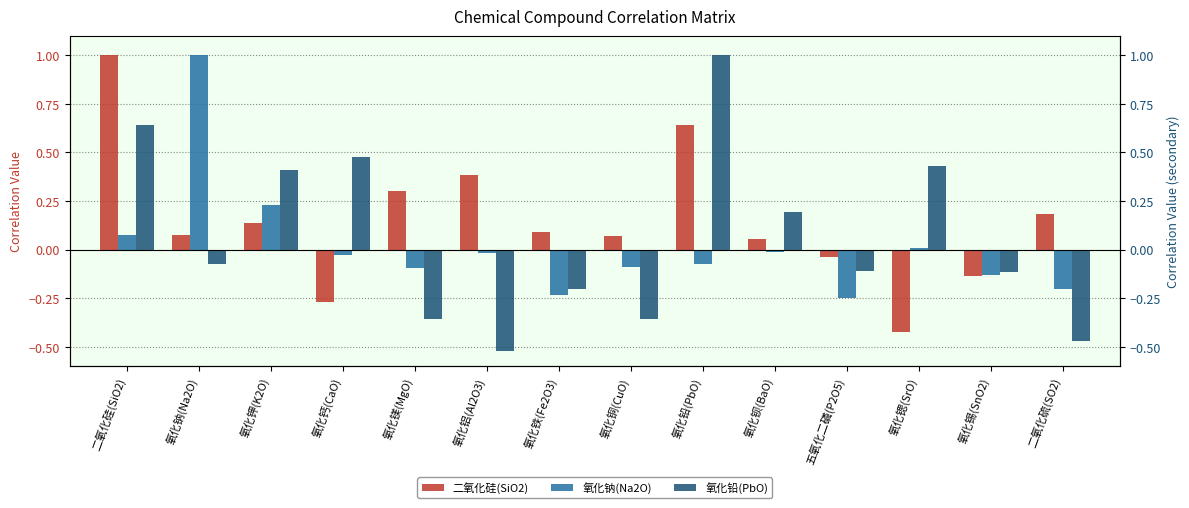

Reading left to right, extract all data points from this chart.

二氧化硅(SiO2): 1.0	0.1	0.1	-0.3	0.3	0.4	0.1	0.1	0.6	0.1	-0.0	-0.4	-0.1	0.2
氧化钠(Na2O): 0.1	1.0	0.2	-0.0	-0.1	-0.0	-0.2	-0.1	-0.1	-0.0	-0.2	0.0	-0.1	-0.2
氧化铅(PbO): 0.6	-0.1	0.4	0.5	-0.4	-0.5	-0.2	-0.4	1.0	0.2	-0.1	0.4	-0.1	-0.5